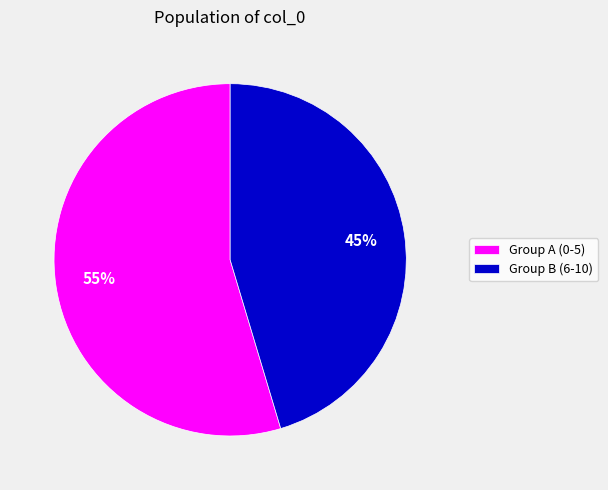

To the nearest percent, what portion does Group A (0-5) represent?

55%